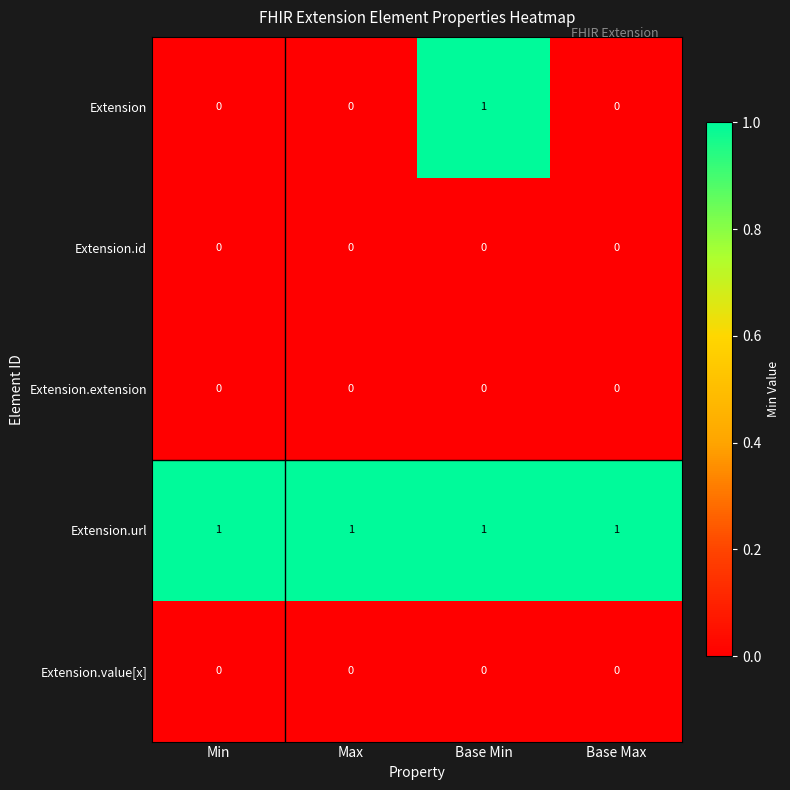

Which series changed the most between Max and Base Min?

Extension